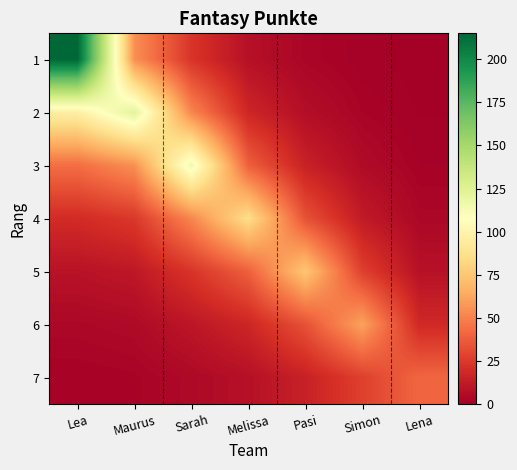

Which label corresponds to the smallest value in the chart?

Lena